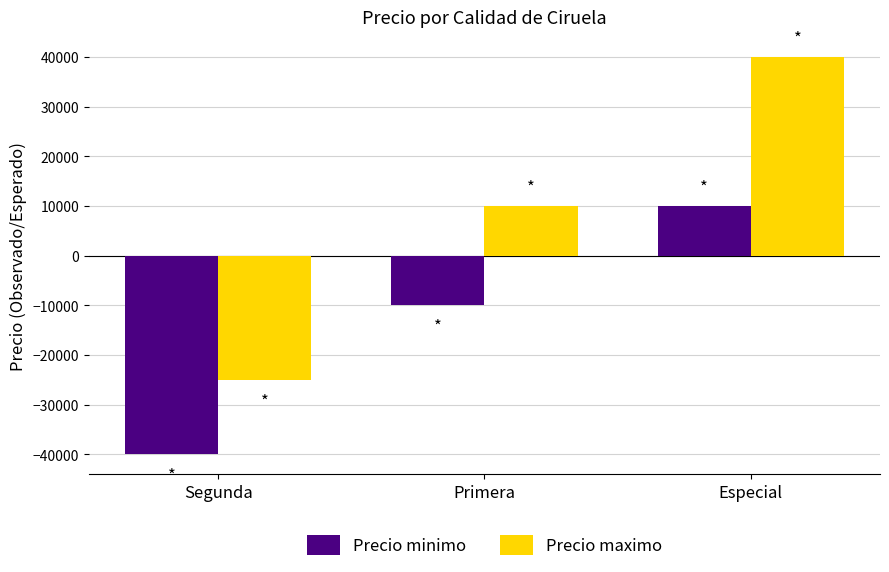

Reading left to right, transcribe all the data shown in this chart.

Precio minimo: Segunda=-40000	Primera=-10000	Especial=10000
Precio maximo: Segunda=-25000	Primera=10000	Especial=40000